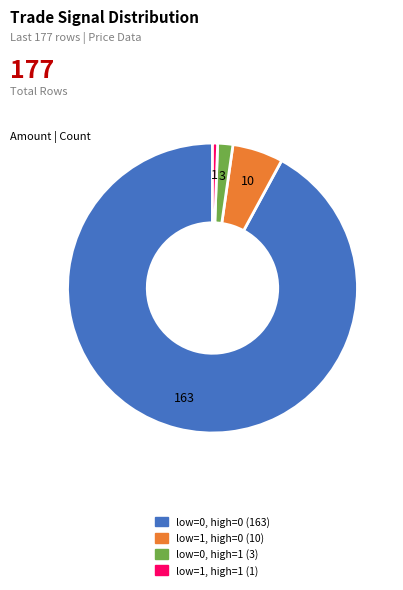

Is there a majority slice in this chart?

Yes